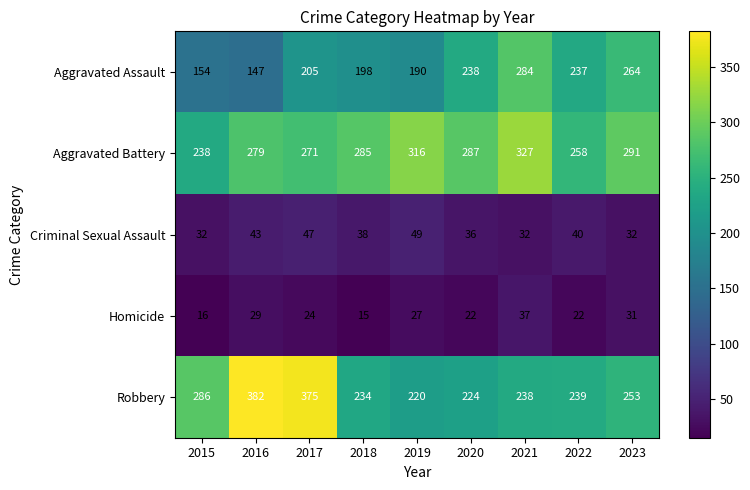

What is the maximum value shown in the chart?

382